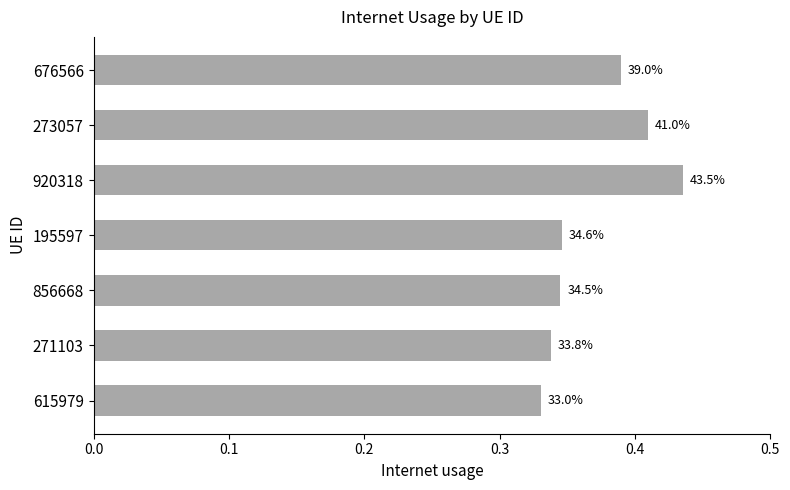

How many bars are there in total?

7